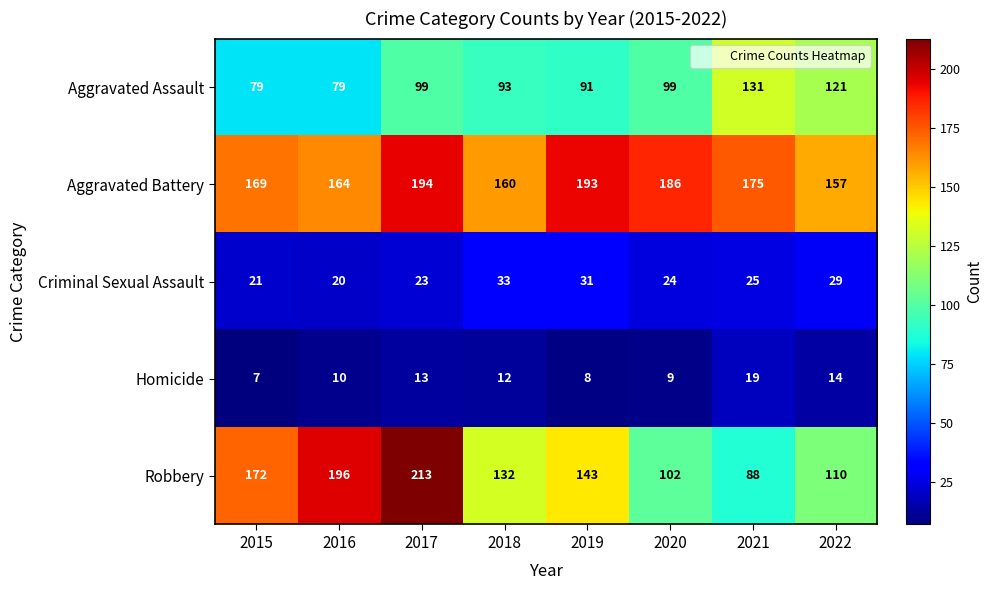

How many data points in Robbery are less than 143?

4